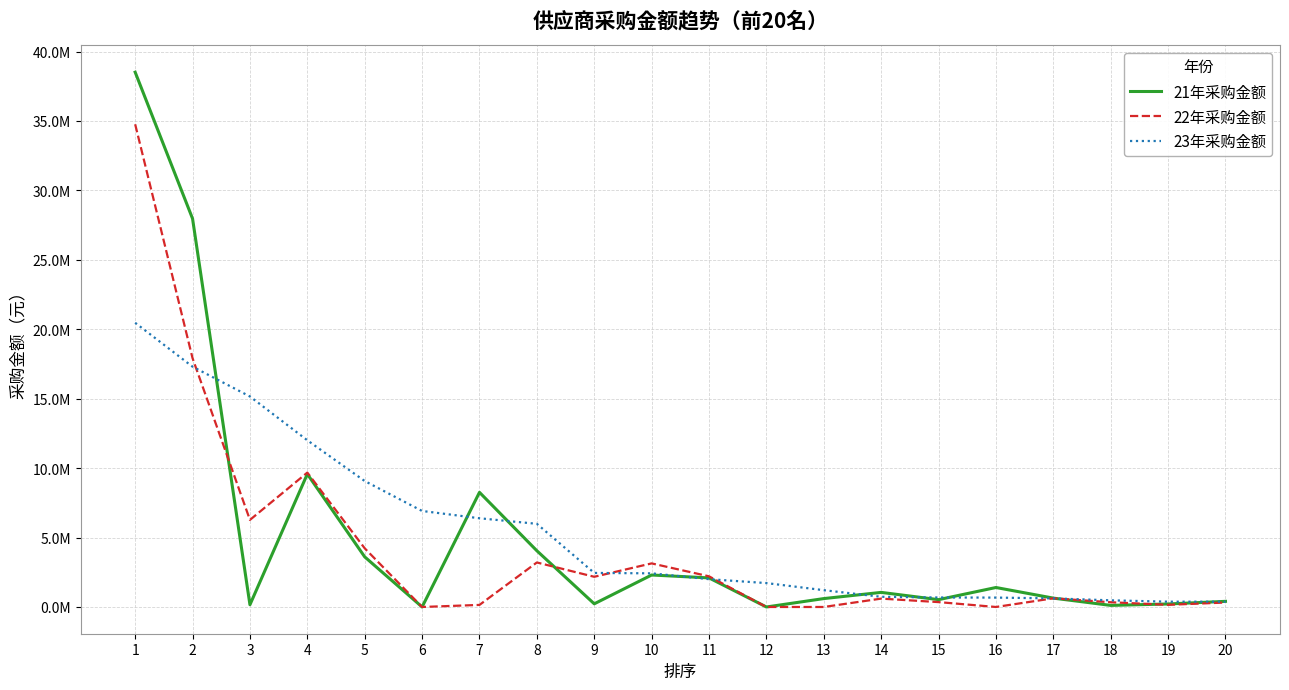

Reading left to right, extract all data points from this chart.

21年采购金额: 1=38512563.5	2=27966086.2	3=160630.0	4=9573775.0	5=3608843.6	6=0.0	7=8255168.8	8=4048588.9	9=227864.1	10=2303061.7	11=2093905.1	12=0.0	13=605000.0	14=1050640.0	15=527877.7	16=1402736.5	17=638100.0	18=114000.0	19=216078.7	20=406000.0
22年采购金额: 1=34761857.6	2=17915743.7	3=6271223.1	4=9677995.0	5=4225416.3	6=0.0	7=148983.9	8=3205593.5	9=2174533.0	10=3138845.8	11=2207749.1	12=0.0	13=0.0	14=602490.0	15=351464.5	16=0.0	17=625500.0	18=342000.0	19=154702.5	20=322000.0
23年采购金额: 1=20465234.4	2=17304970.4	3=15158950.5	4=12004000.6	5=9070969.4	6=6914437.4	7=6388830.6	8=5988515.9	9=2451954.8	10=2422516.5	11=2002485.0	12=1721040.7	13=1210000.0	14=733040.0	15=684189.0	16=675684.0	17=619200.0	18=478800.0	19=382290.0	20=379000.0